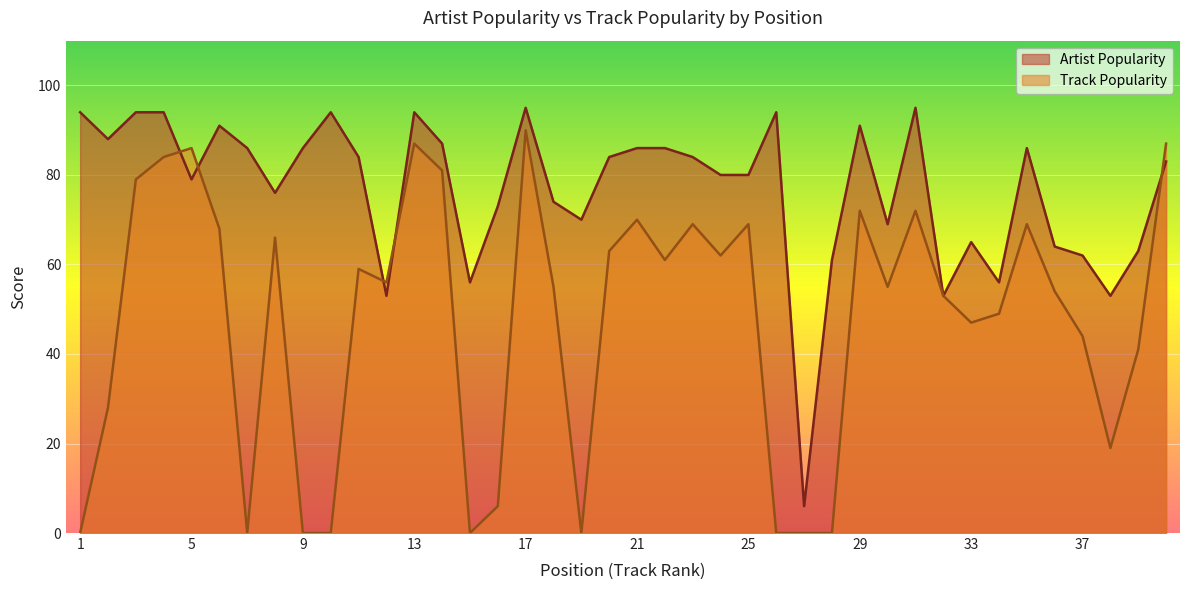

How many positive values does the Track Popularity series have?

31